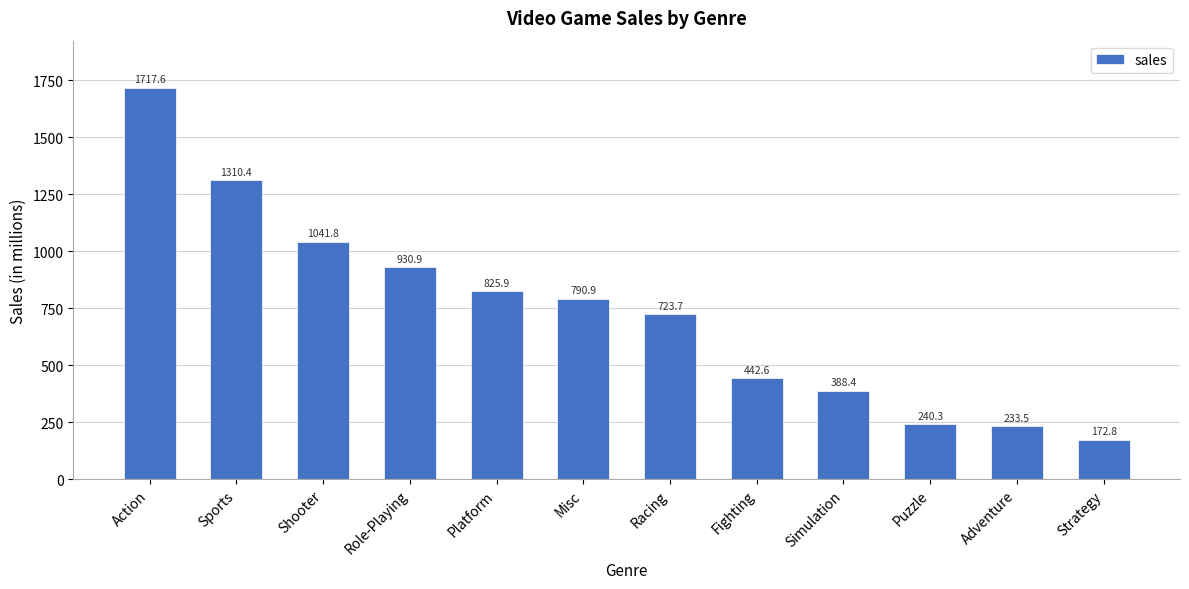

What position from the right is Sports?

11